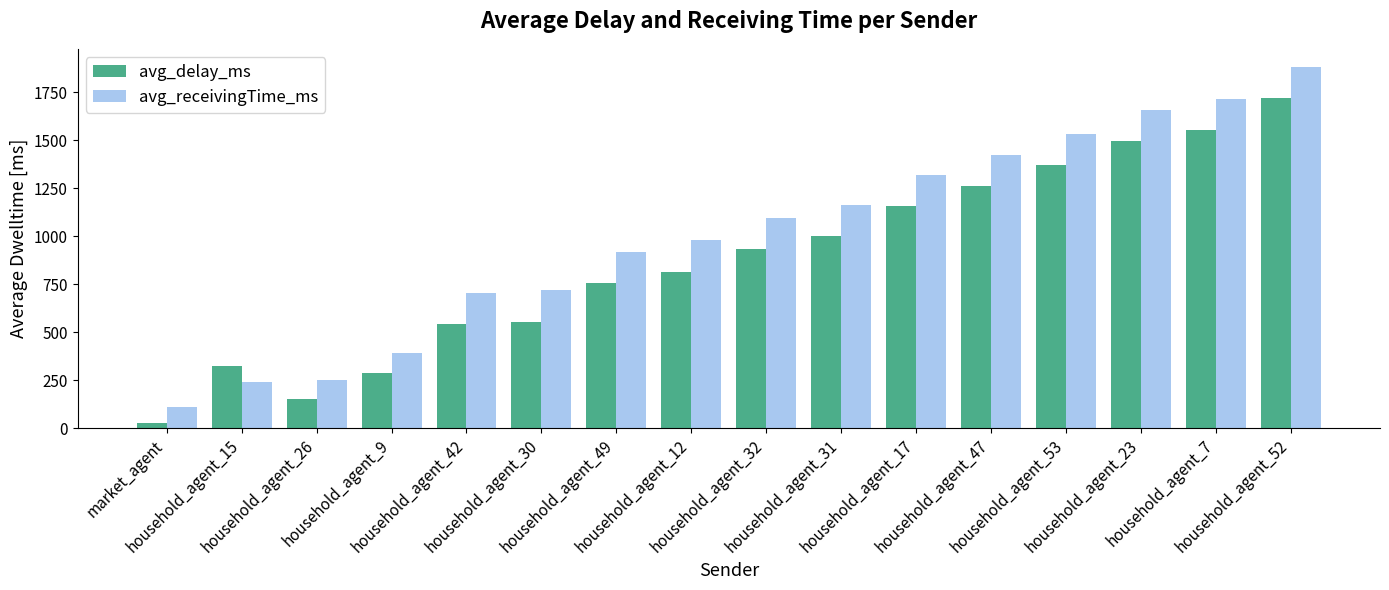

What position from the left is household_agent_17?

11